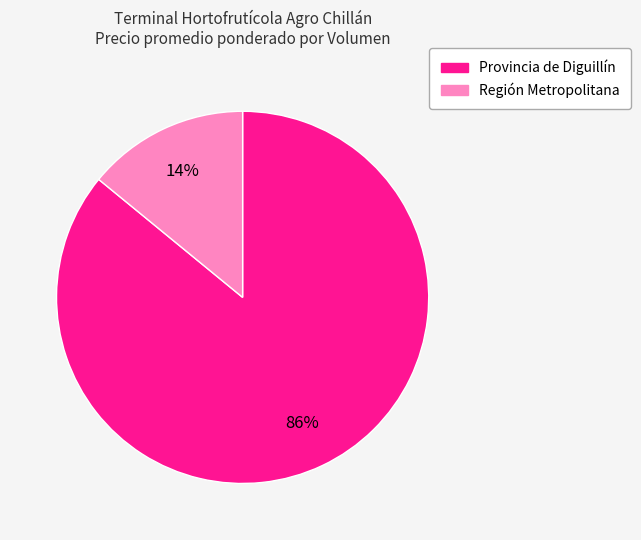

Is there a majority slice in this chart?

Yes